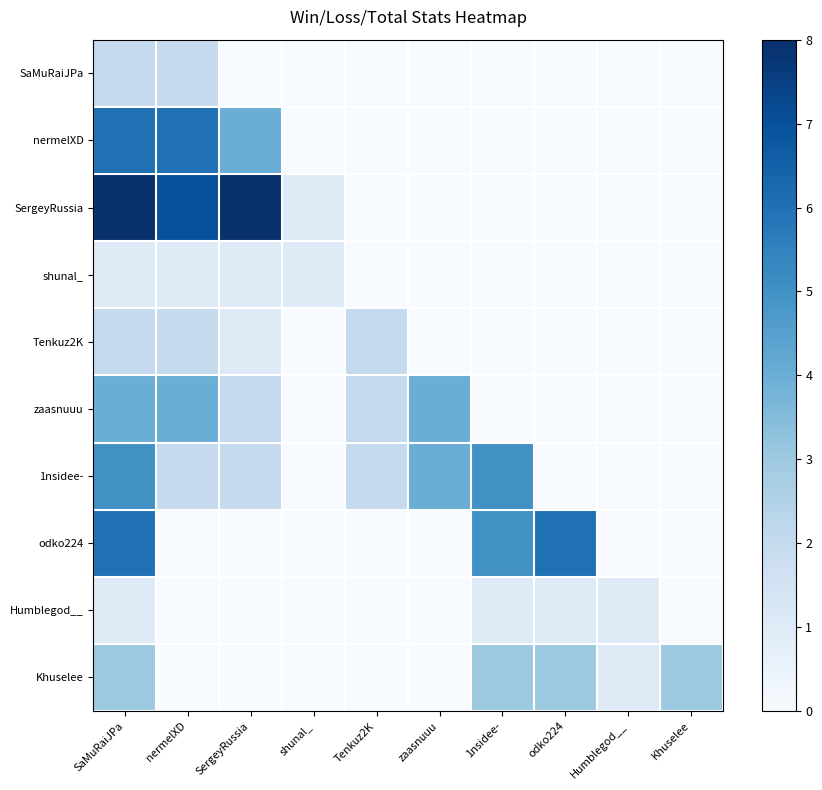

Reading left to right, extract all data points from this chart.

SaMuRaiJPa: SaMuRaiJPa=2	nermelXD=2	SergeyRussia=0	shunal_=0	Tenkuz2K=0	zaasnuuu=0	1nsidee-=0	odko224=0	Humblegod__=0	Khuselee=0
nermelXD: SaMuRaiJPa=6	nermelXD=6	SergeyRussia=4	shunal_=0	Tenkuz2K=0	zaasnuuu=0	1nsidee-=0	odko224=0	Humblegod__=0	Khuselee=0
SergeyRussia: SaMuRaiJPa=8	nermelXD=7	SergeyRussia=8	shunal_=1	Tenkuz2K=0	zaasnuuu=0	1nsidee-=0	odko224=0	Humblegod__=0	Khuselee=0
shunal_: SaMuRaiJPa=1	nermelXD=1	SergeyRussia=1	shunal_=1	Tenkuz2K=0	zaasnuuu=0	1nsidee-=0	odko224=0	Humblegod__=0	Khuselee=0
Tenkuz2K: SaMuRaiJPa=2	nermelXD=2	SergeyRussia=1	shunal_=0	Tenkuz2K=2	zaasnuuu=0	1nsidee-=0	odko224=0	Humblegod__=0	Khuselee=0
zaasnuuu: SaMuRaiJPa=4	nermelXD=4	SergeyRussia=2	shunal_=0	Tenkuz2K=2	zaasnuuu=4	1nsidee-=0	odko224=0	Humblegod__=0	Khuselee=0
1nsidee-: SaMuRaiJPa=5	nermelXD=2	SergeyRussia=2	shunal_=0	Tenkuz2K=2	zaasnuuu=4	1nsidee-=5	odko224=0	Humblegod__=0	Khuselee=0
odko224: SaMuRaiJPa=6	nermelXD=0	SergeyRussia=0	shunal_=0	Tenkuz2K=0	zaasnuuu=0	1nsidee-=5	odko224=6	Humblegod__=0	Khuselee=0
Humblegod__: SaMuRaiJPa=1	nermelXD=0	SergeyRussia=0	shunal_=0	Tenkuz2K=0	zaasnuuu=0	1nsidee-=1	odko224=1	Humblegod__=1	Khuselee=0
Khuselee: SaMuRaiJPa=3	nermelXD=0	SergeyRussia=0	shunal_=0	Tenkuz2K=0	zaasnuuu=0	1nsidee-=3	odko224=3	Humblegod__=1	Khuselee=3